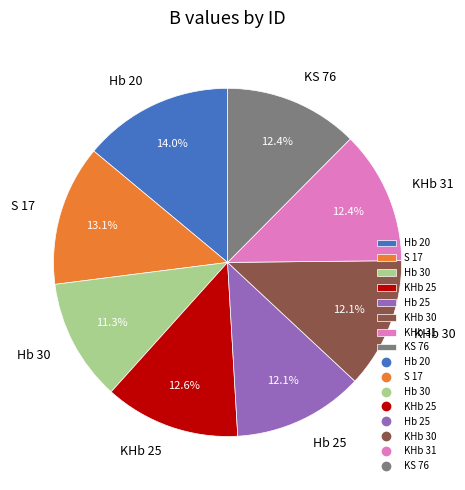

To the nearest percent, what is the average slice percentage?

12%